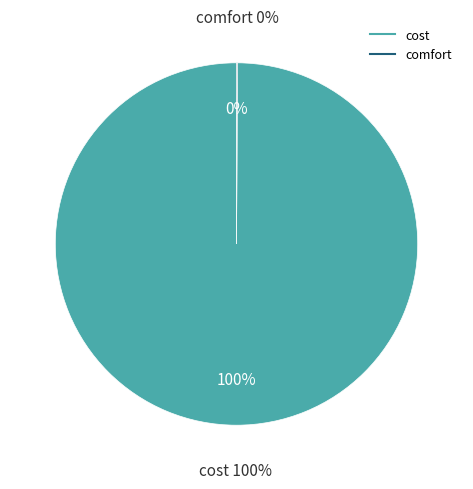

What is the total percentage of cost and comfort?

100.0%